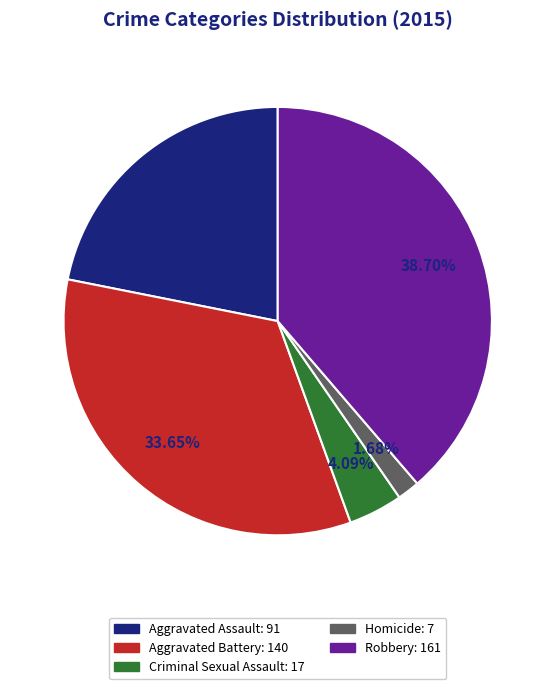

How many slices are in this pie chart?

5